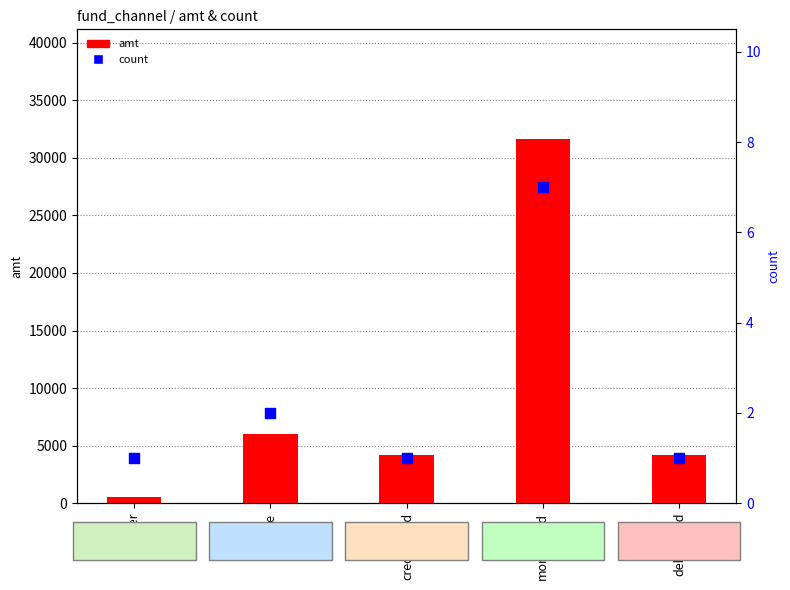

Which series has the widest spread of Y values?

amt